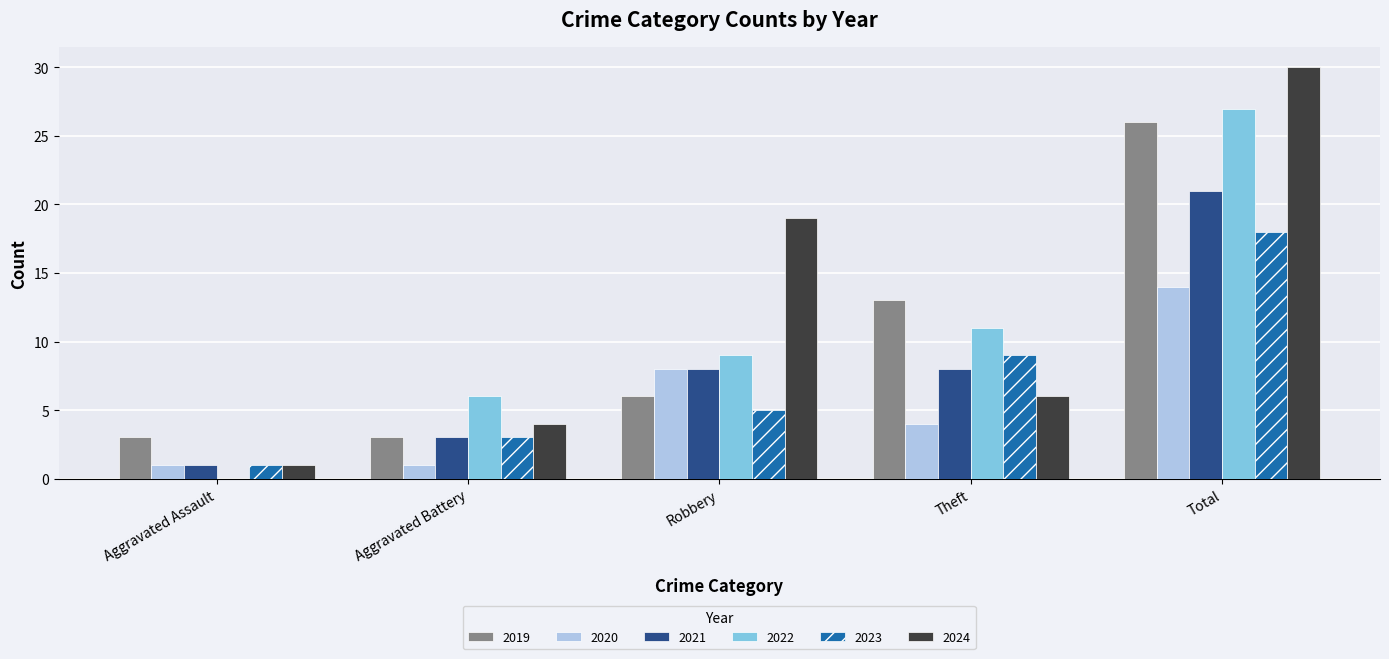

Reading right to left, what are all the values shown in this chart?

2019: Total=26	Theft=13	Robbery=6	Aggravated Battery=3	Aggravated Assault=3
2020: Total=14	Theft=4	Robbery=8	Aggravated Battery=1	Aggravated Assault=1
2021: Total=21	Theft=8	Robbery=8	Aggravated Battery=3	Aggravated Assault=1
2022: Total=27	Theft=11	Robbery=9	Aggravated Battery=6	Aggravated Assault=0
2023: Total=18	Theft=9	Robbery=5	Aggravated Battery=3	Aggravated Assault=1
2024: Total=30	Theft=6	Robbery=19	Aggravated Battery=4	Aggravated Assault=1